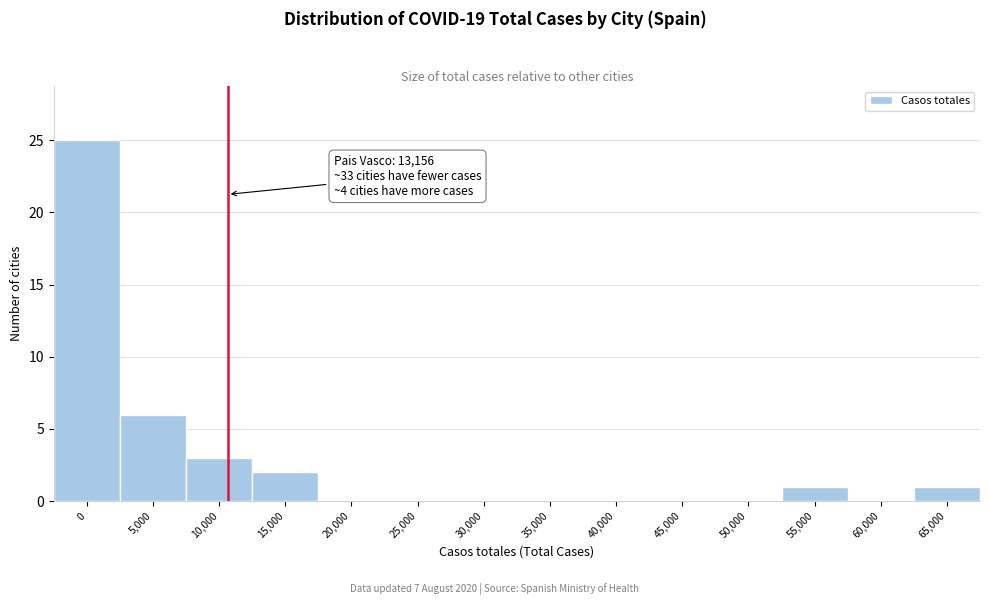

Reading left to right, what are all the values shown in this chart?

0=25	5,000=6	10,000=3	15,000=2	20,000=0	25,000=0	30,000=0	35,000=0	40,000=0	45,000=0	50,000=0	55,000=1	60,000=0	65,000=1